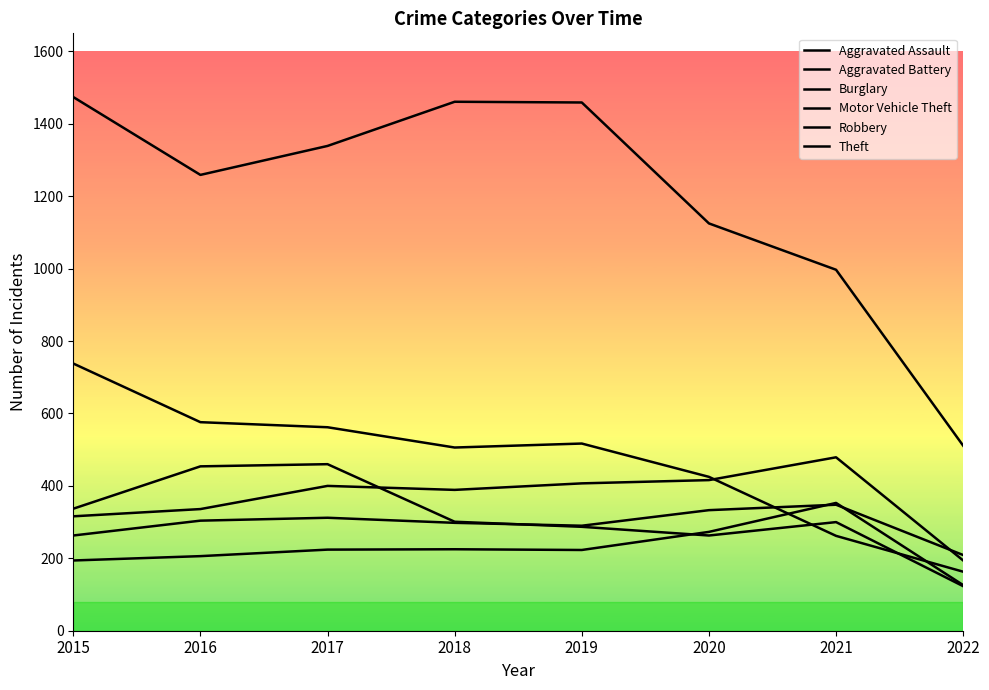

Reading right to left, what are all the values shown in this chart?

Aggravated Assault: 2022=126	2021=353	2020=273	2019=223	2018=225	2017=224	2016=206	2015=194
Aggravated Battery: 2022=194	2021=479	2020=416	2019=407	2018=389	2017=400	2016=336	2015=316
Burglary: 2022=163	2021=262	2020=425	2019=517	2018=506	2017=562	2016=576	2015=738
Motor Vehicle Theft: 2022=209	2021=348	2020=333	2019=290	2018=298	2017=312	2016=304	2015=263
Robbery: 2022=123	2021=300	2020=263	2019=287	2018=301	2017=460	2016=454	2015=337
Theft: 2022=511	2021=997	2020=1125	2019=1459	2018=1461	2017=1339	2016=1259	2015=1474